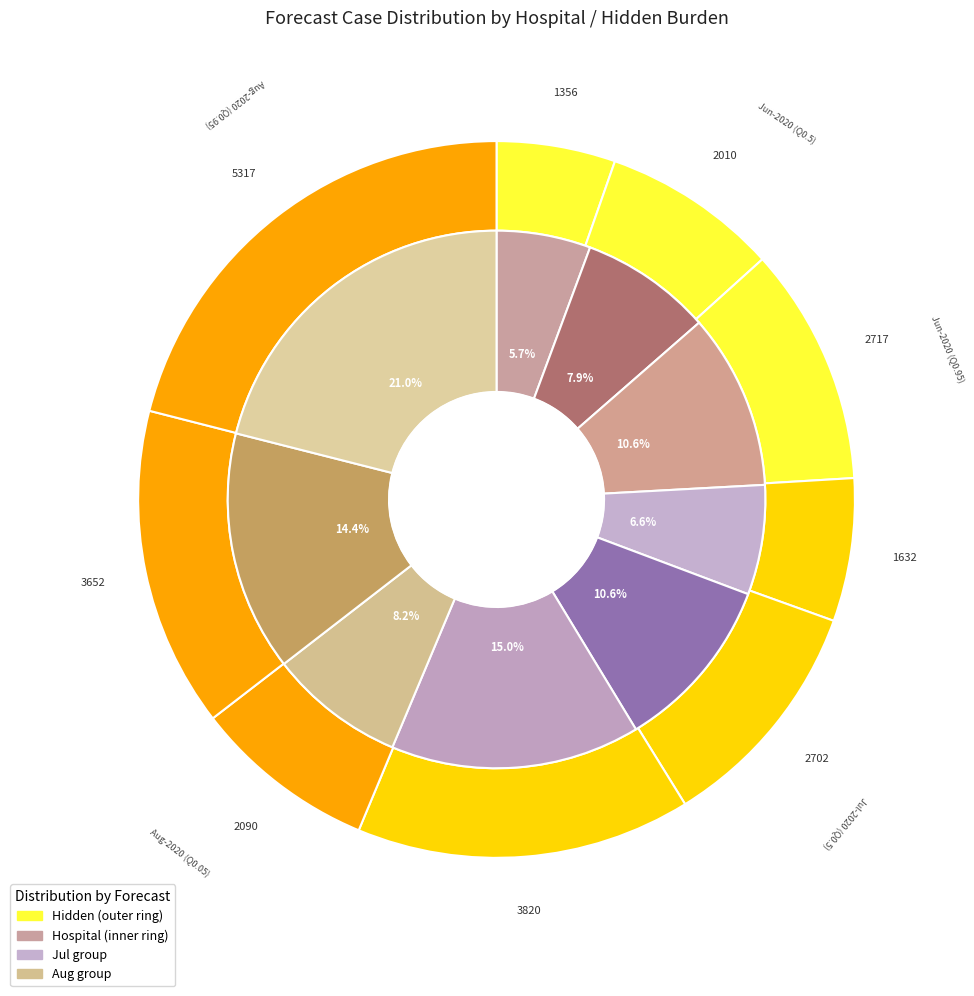

True or false: hidden accounts for 8% of the total.

True